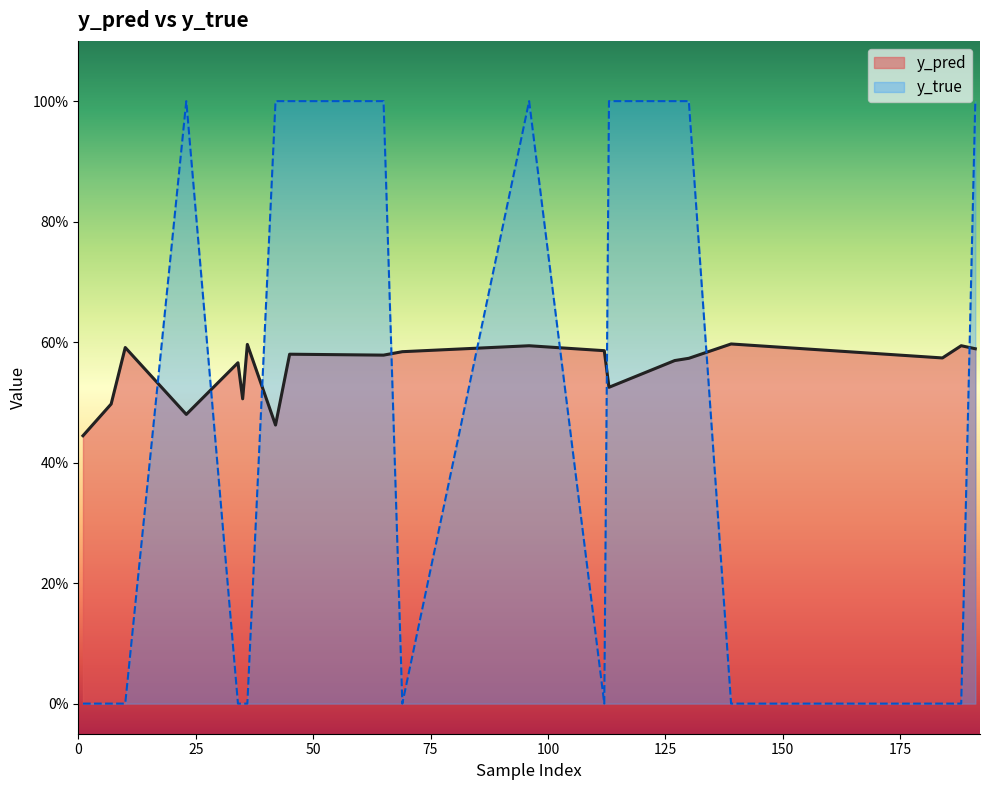

What is the difference between the second highest and second lowest values in the y_true series?

1.0